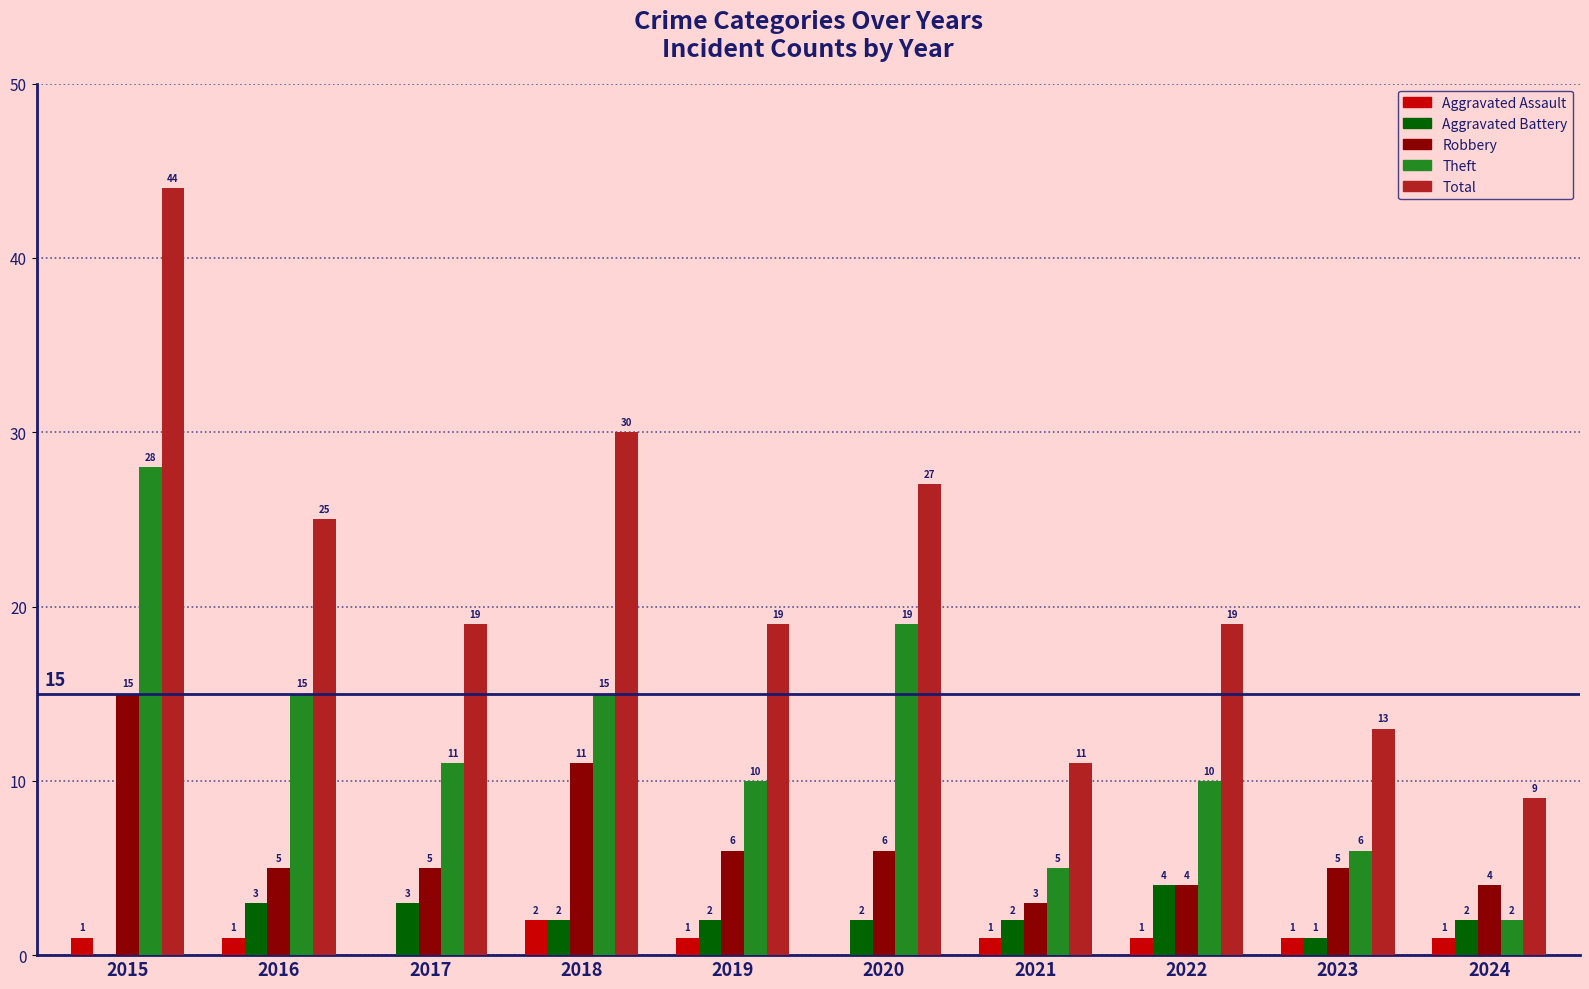

Is the value of Aggravated Assault at 2019 greater than the value of Robbery at 2016?

No